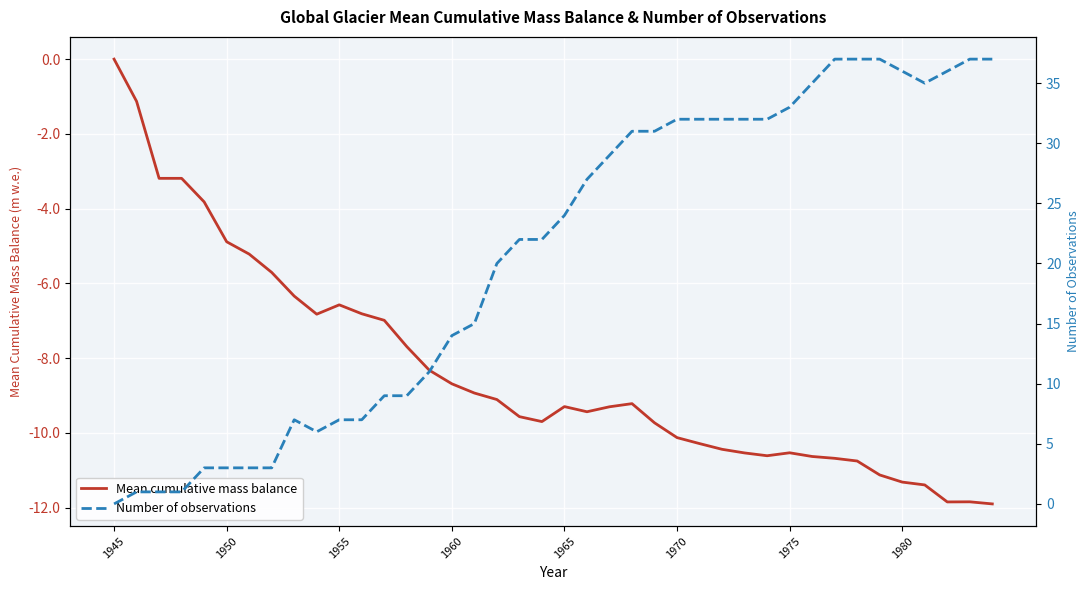

What is the average value of the Mean cumulative mass balance series?

-8.3